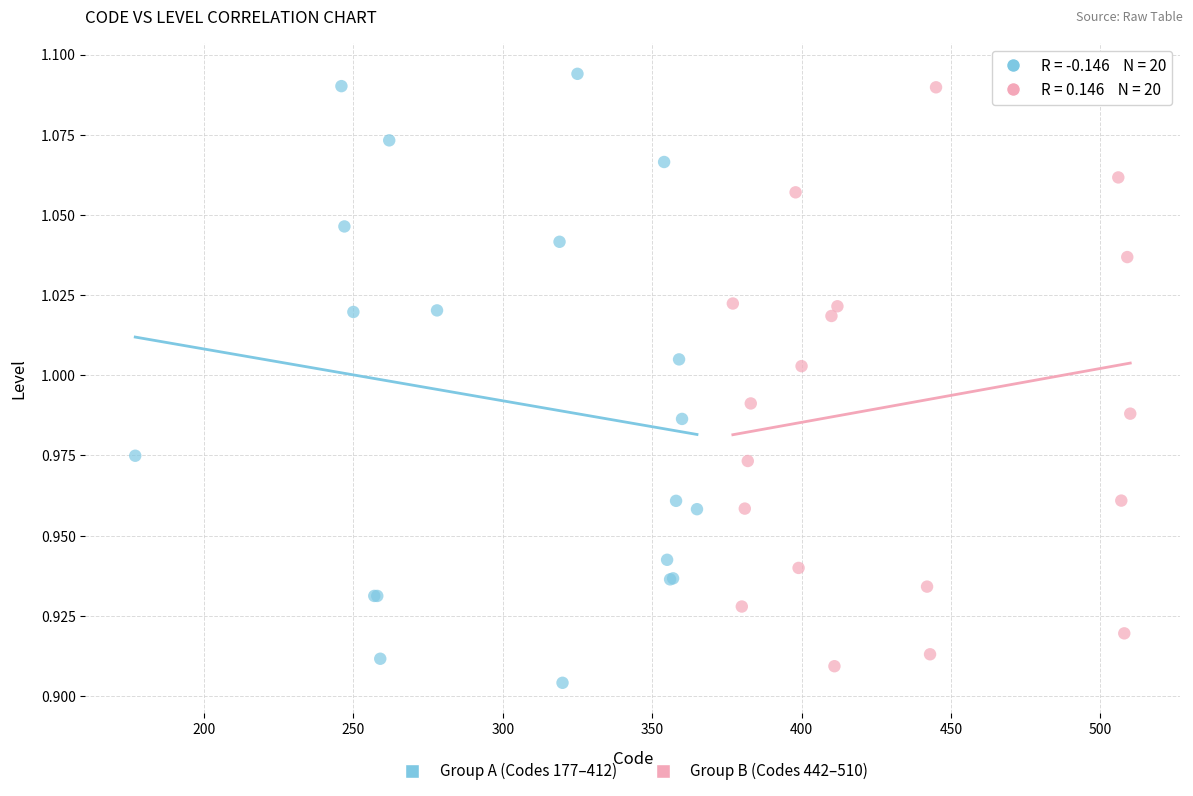

Which series contains the lowest Y value?

Group A (Codes 177–412)